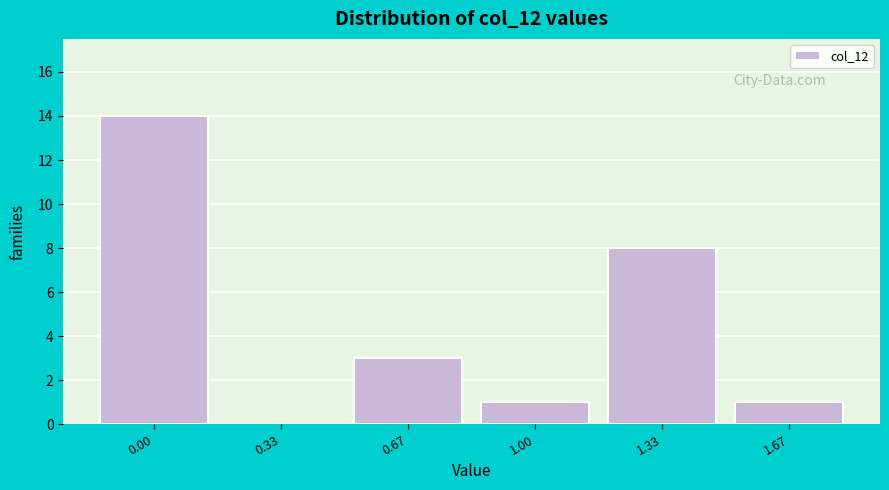

Reading left to right, list all the values displayed in this chart.

0.00=14	0.33=0	0.67=3	1.00=1	1.33=8	1.67=1